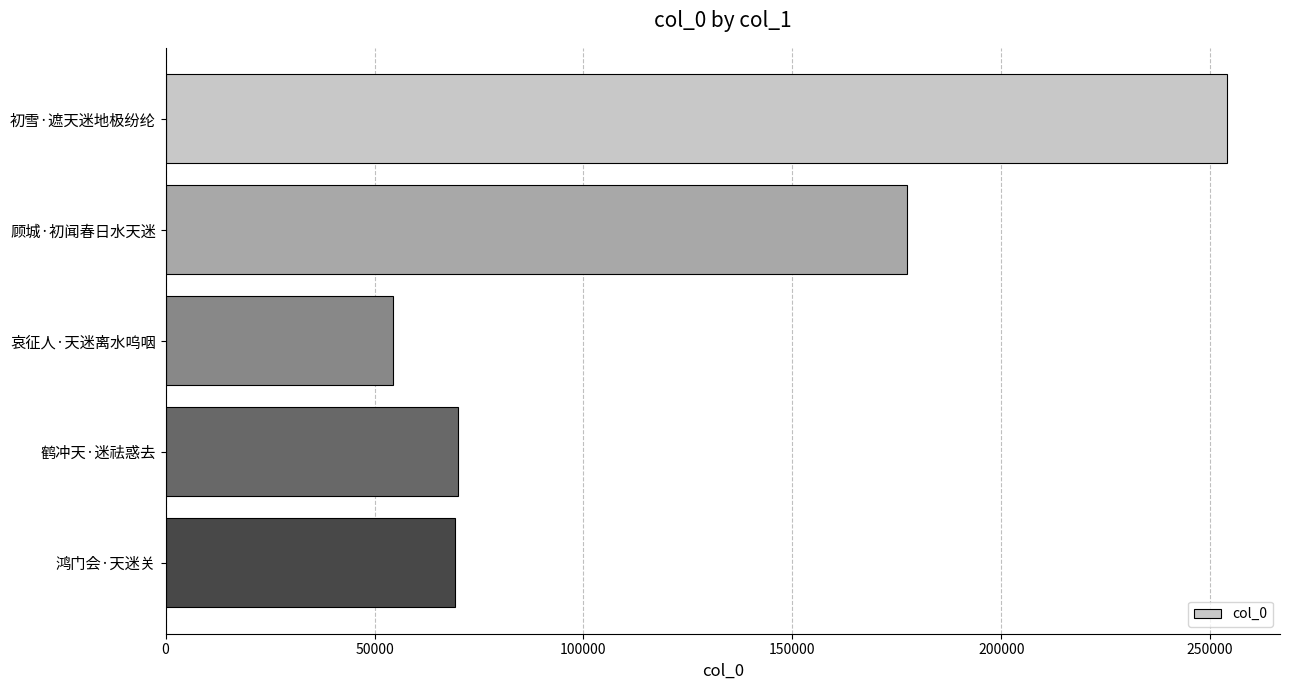

How many values are below 69889?

2